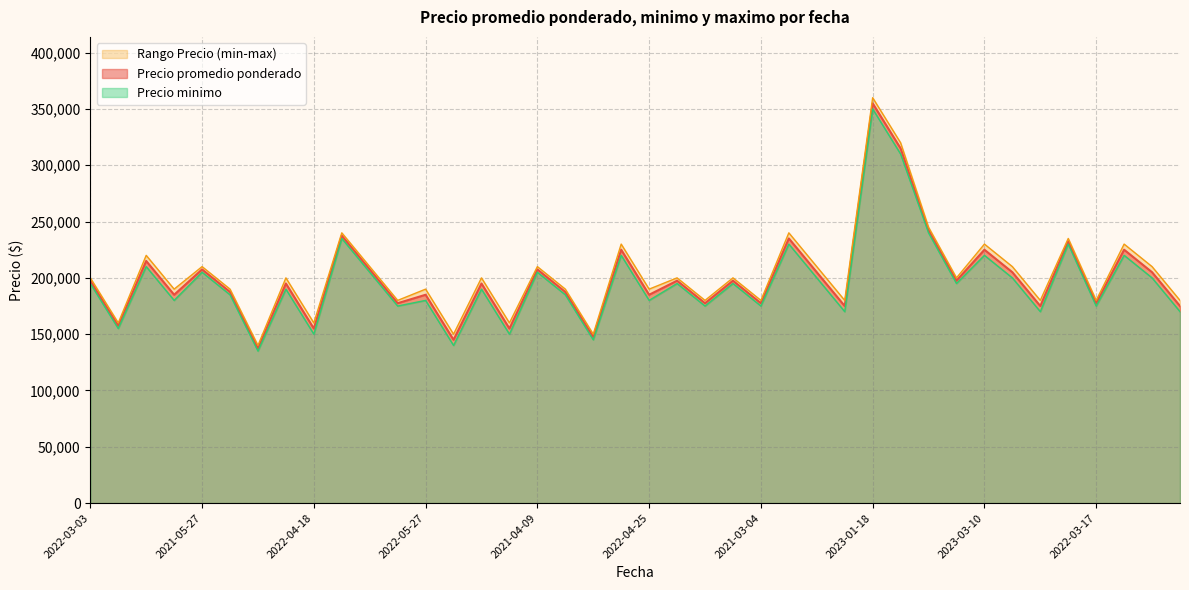

What is the label of the 4th point from the right?

2022-03-17